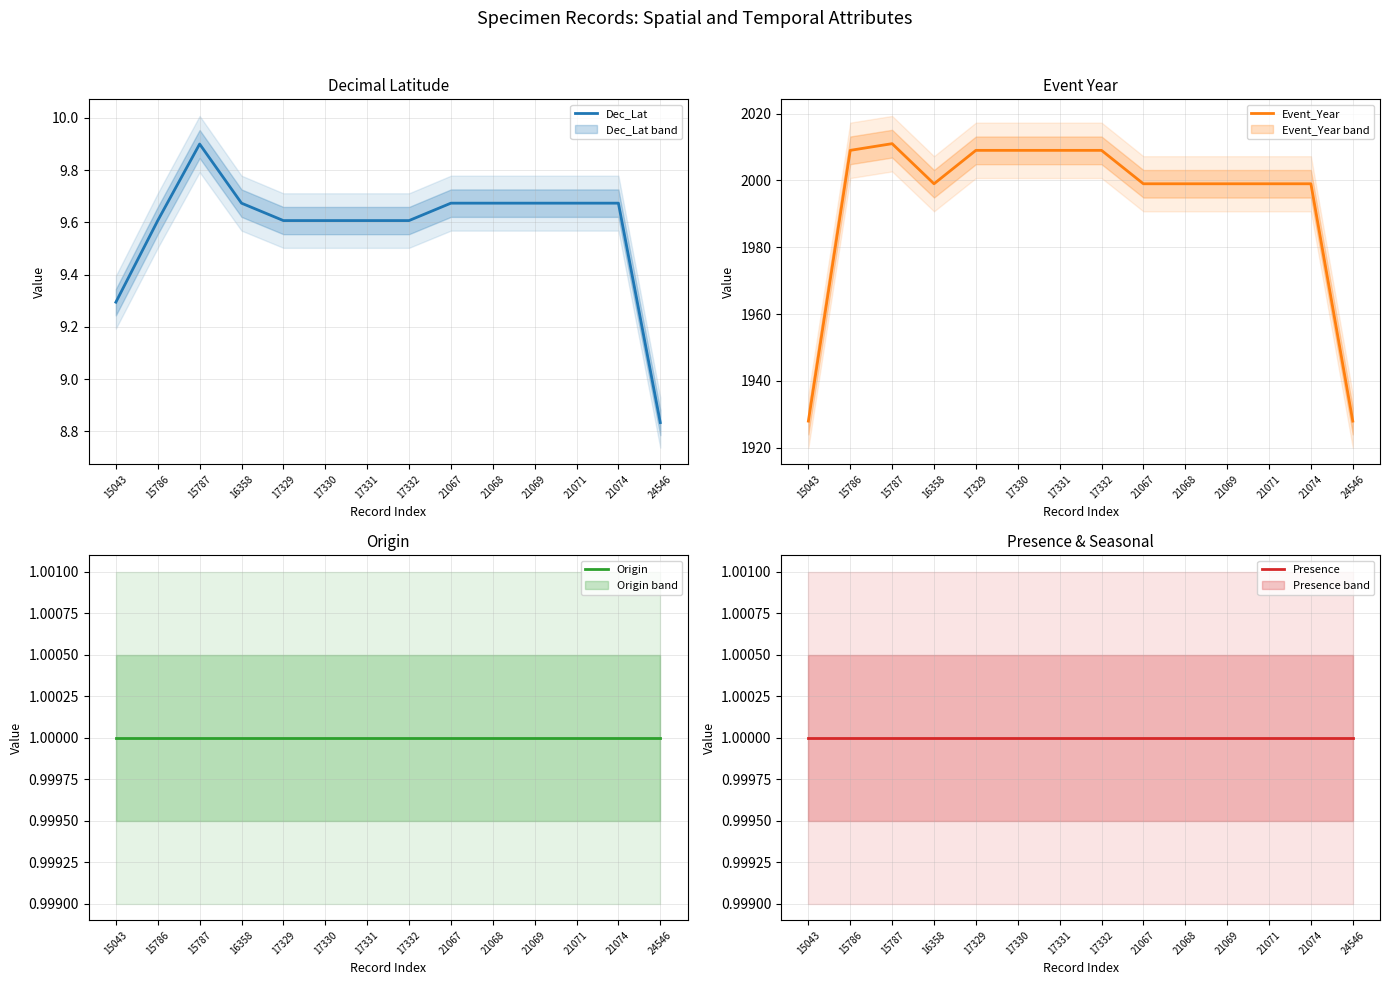

What is the average value of the Presence series?

1.0